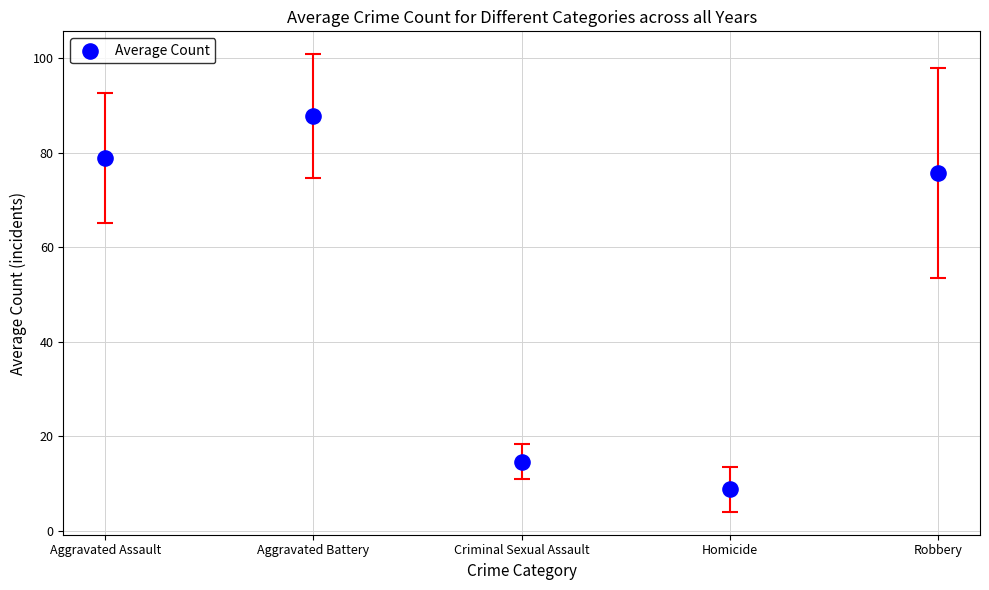

What is the average Y value?

53.2